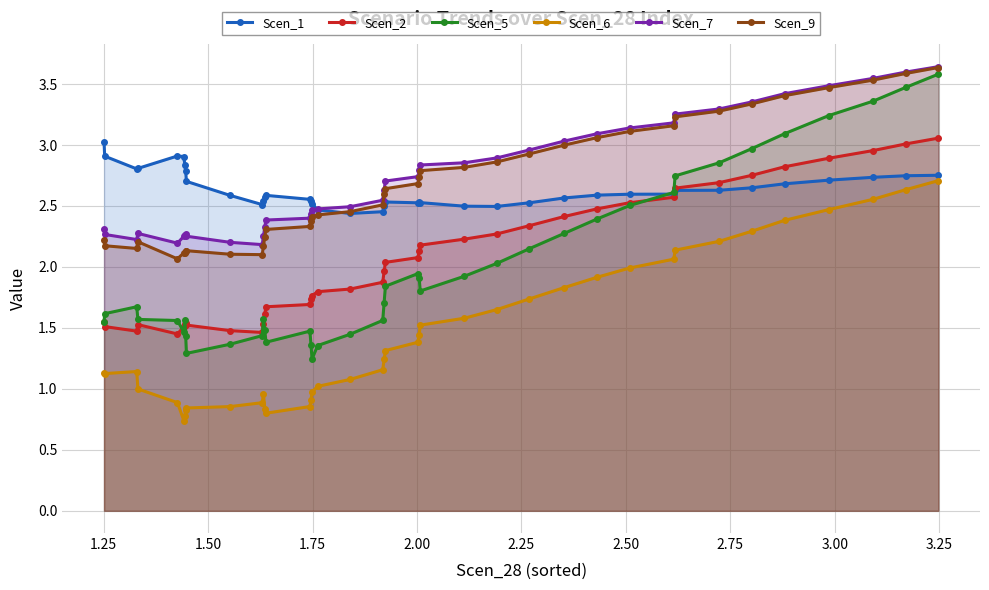

Which series has the largest range (max minus min)?

Scen_5